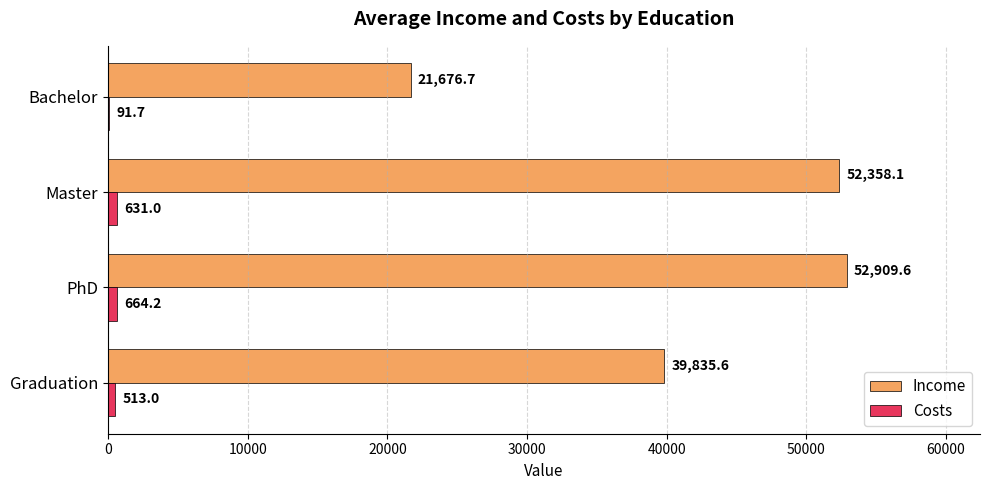

Count the number of categories in the chart.

4